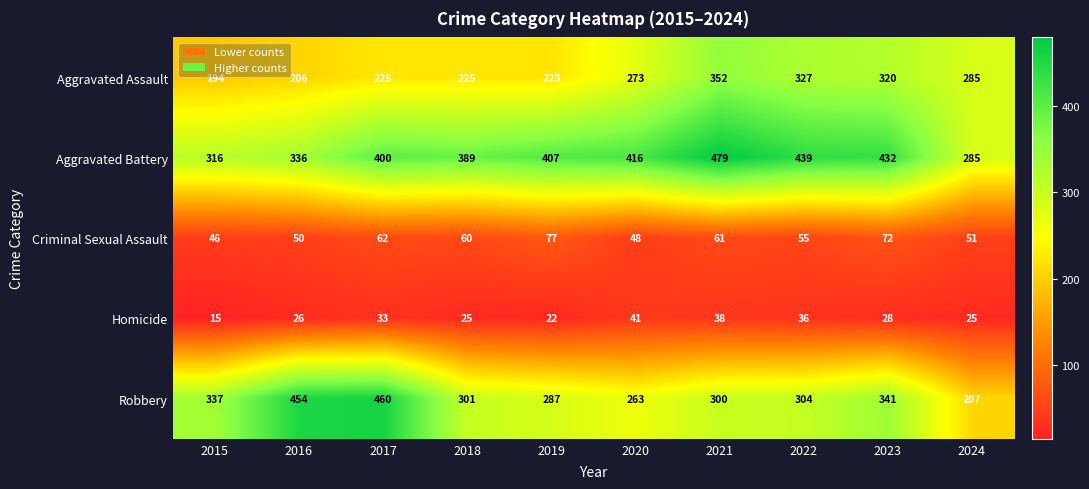

What is the average value of the Criminal Sexual Assault series?

58